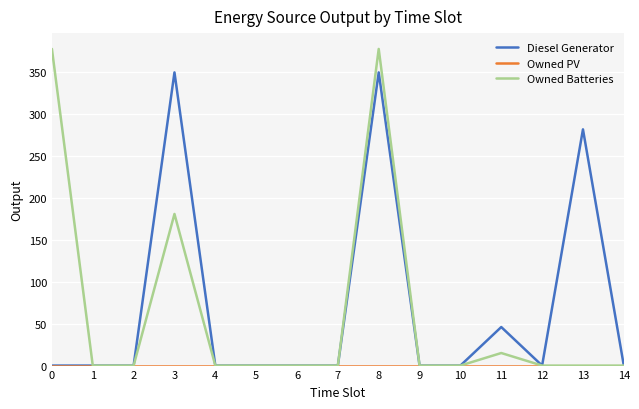

How many values in the Owned Batteries series exceed 0?

4